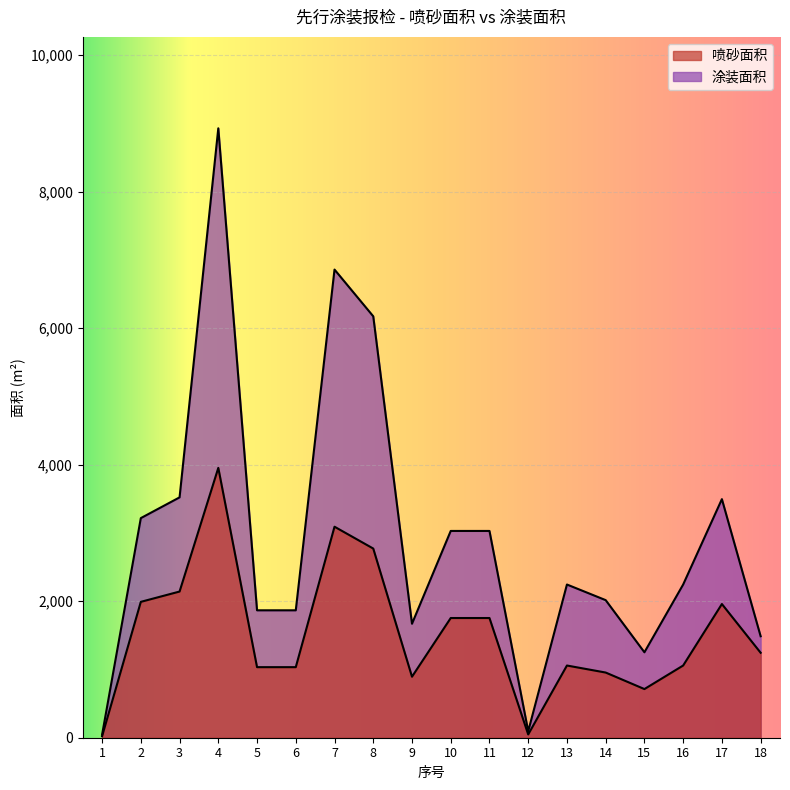

What is the value of the 喷砂面积 point at the 9th from the left?

894